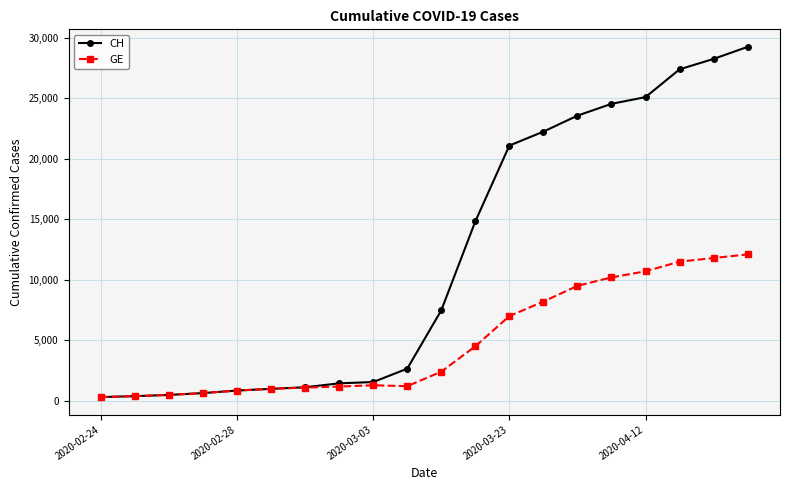

Count the number of data series in this chart.

2